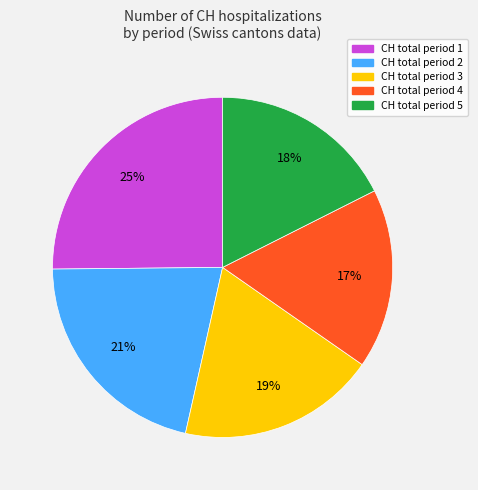

Is there a majority slice in this chart?

No